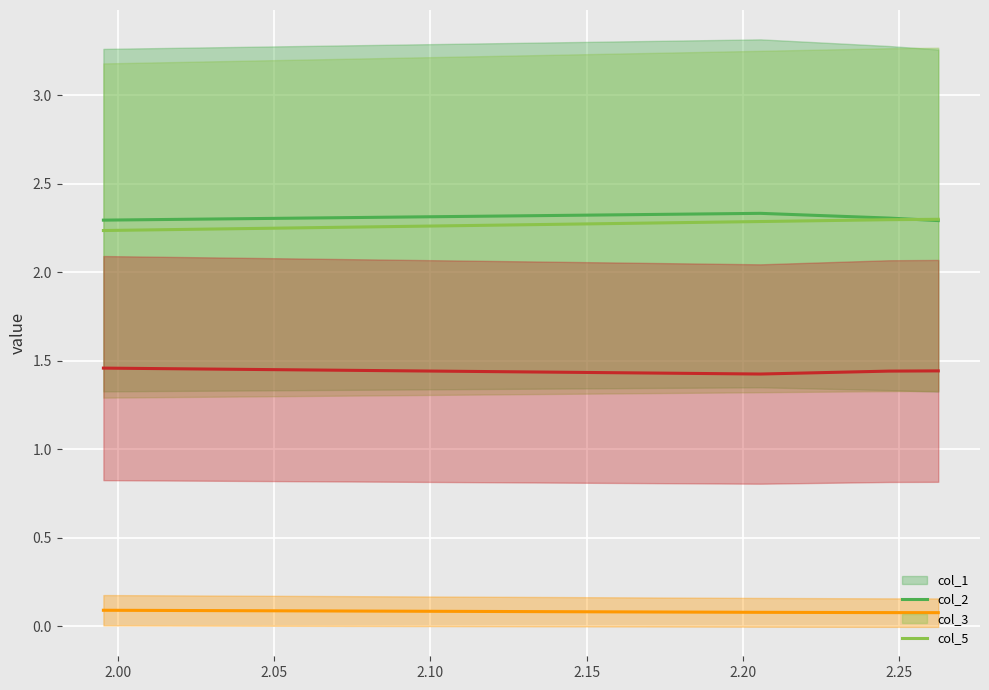

Is the value of col_1_line at 1.95 greater than the value of col_2_line at 2.10?

No